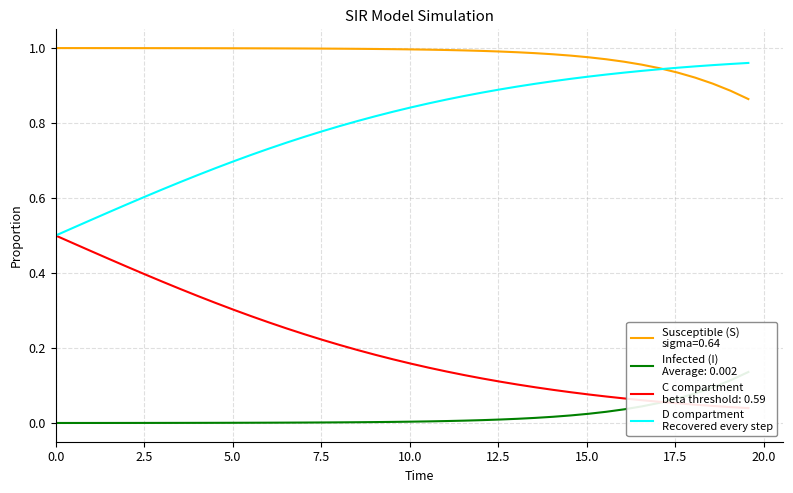

How many categories are shown in the chart?

40